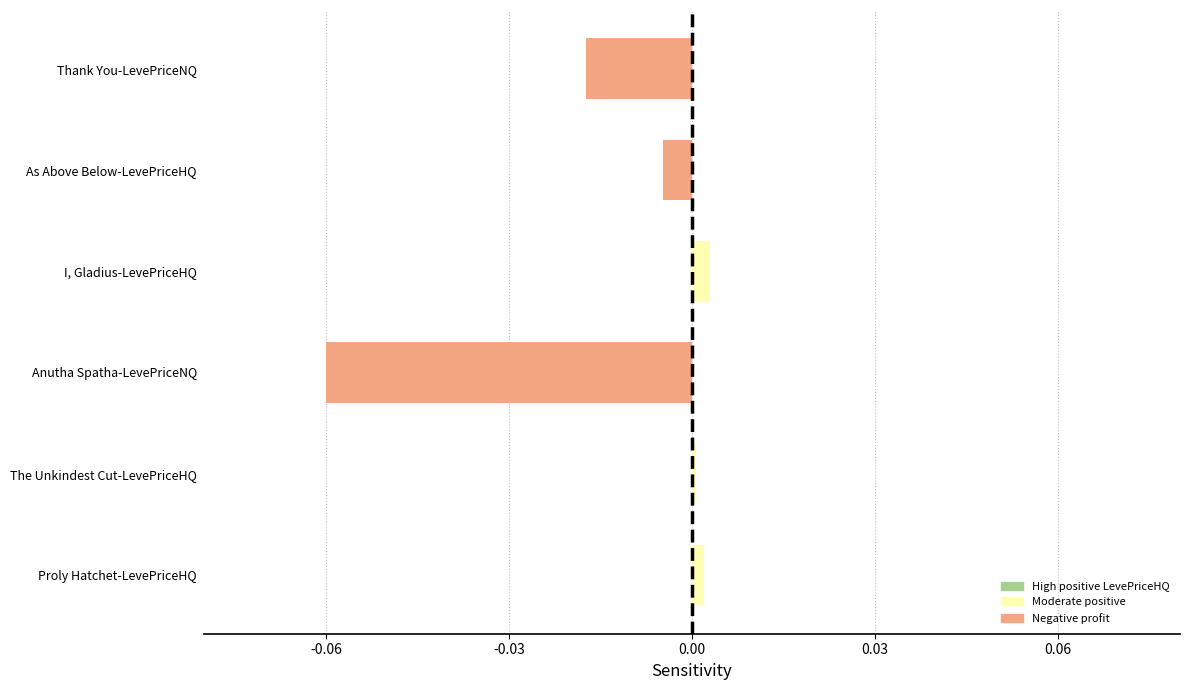

The value at I, Gladius-LevePriceHQ is 0.0. True or false?

True